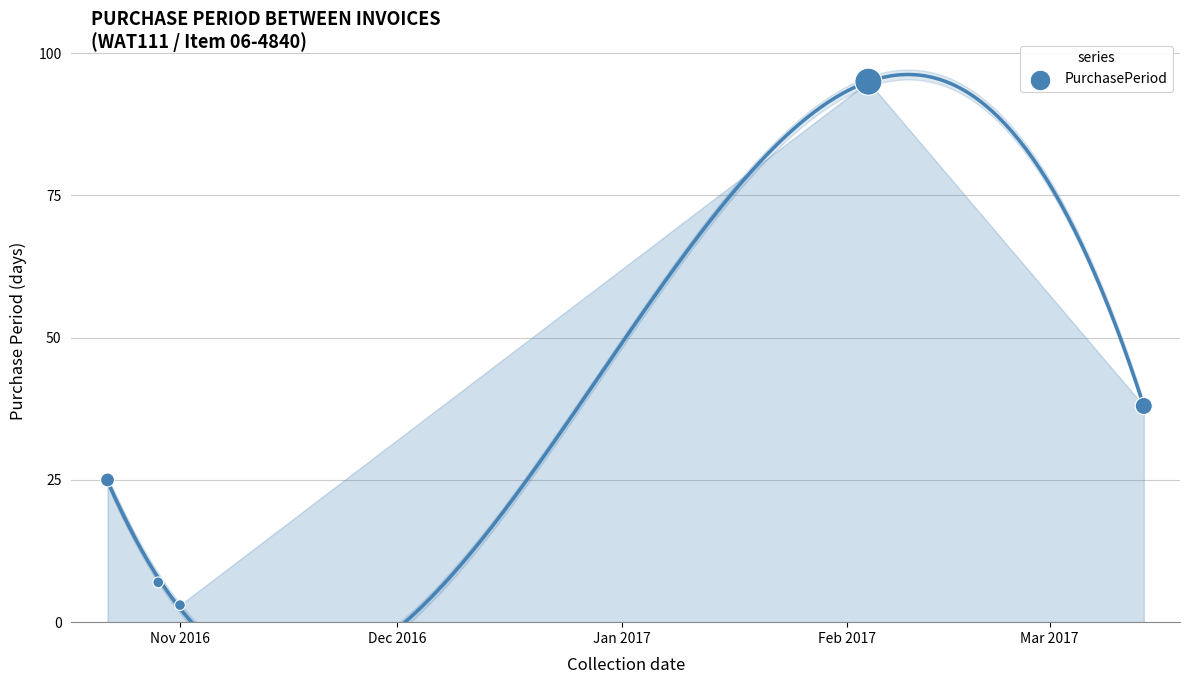

What Y value in the scatter plot is closest to 49?

38